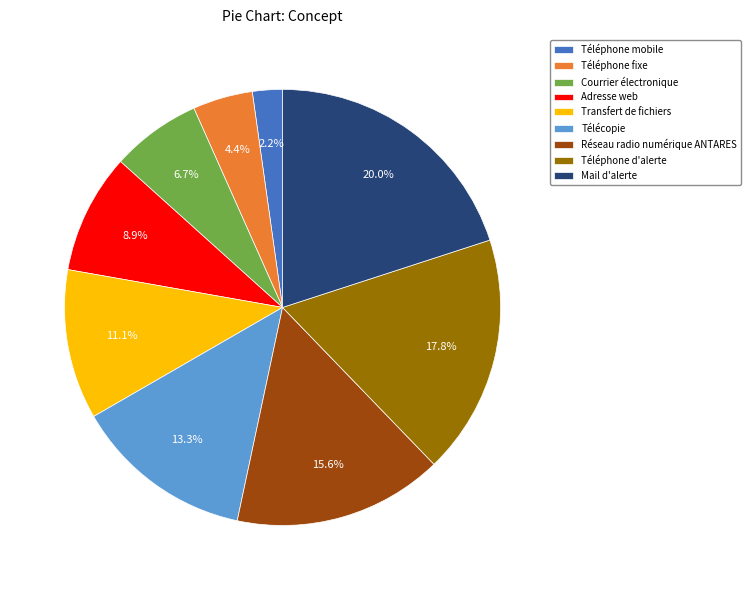

Approximately how many times larger is the value at Mail d'alerte compared to Télécopie?

1.5